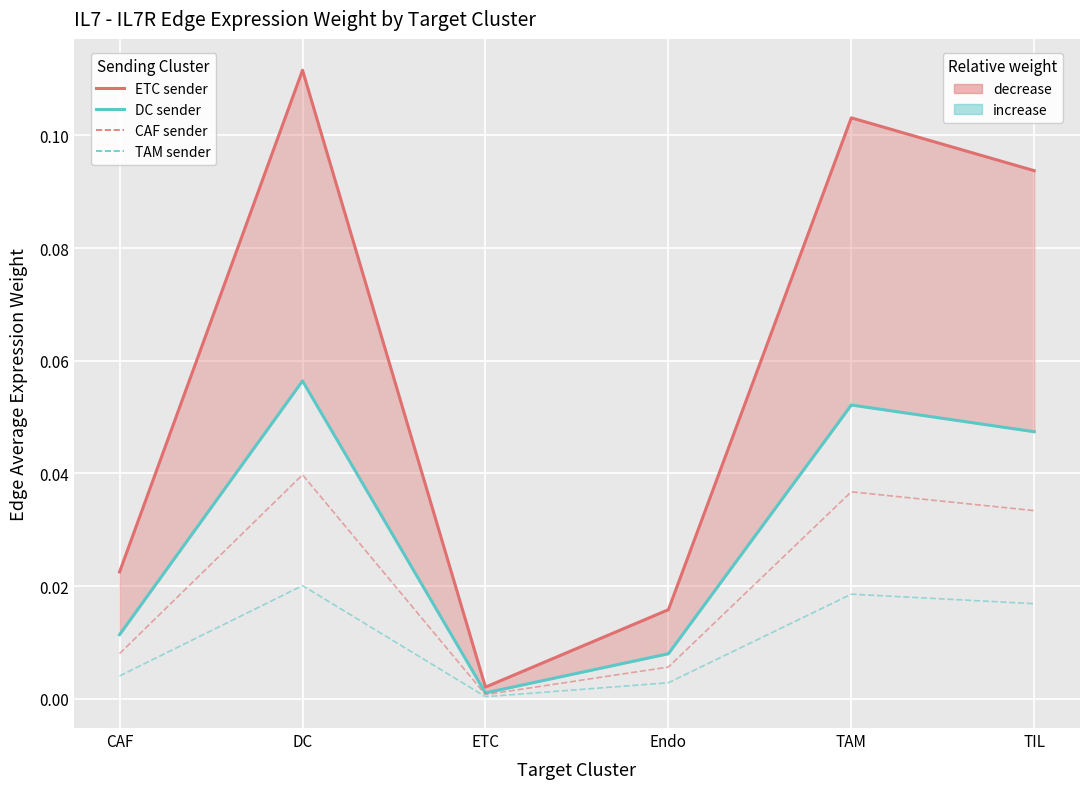

True or false: TAM sender and CAF sender cross at least once.

False